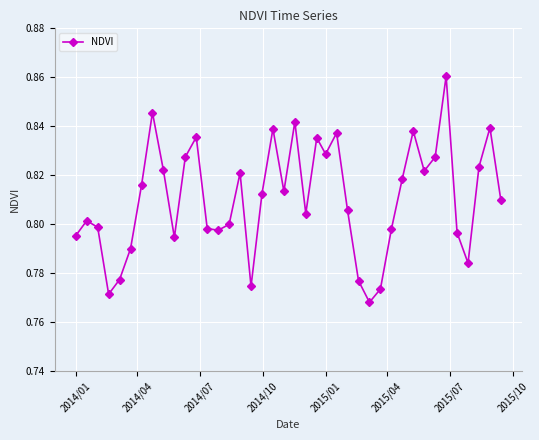

Is this an area chart (filled region under the line)?

No